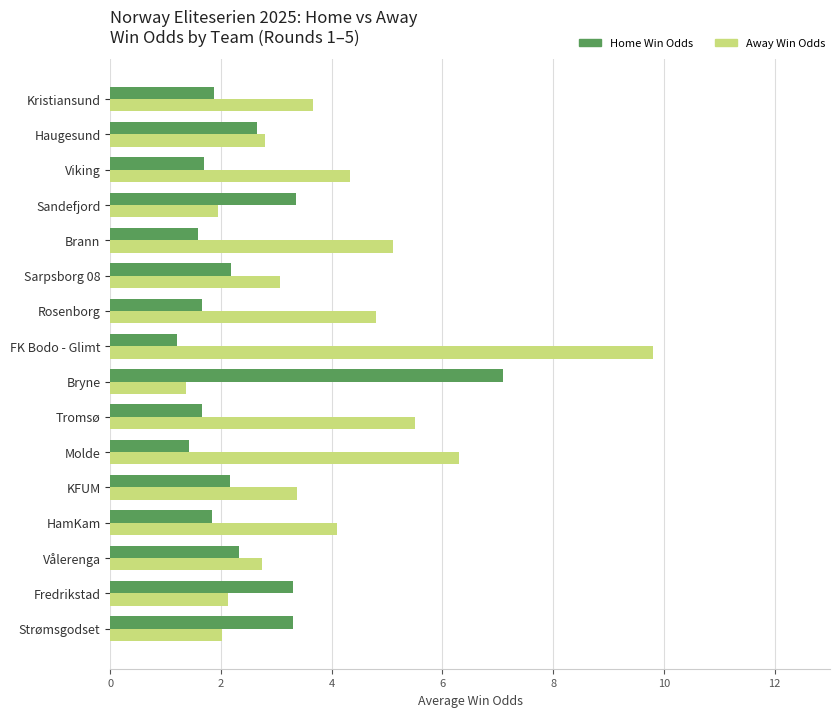

At which category does the chart reach its peak across all series?

FK Bodo - Glimt